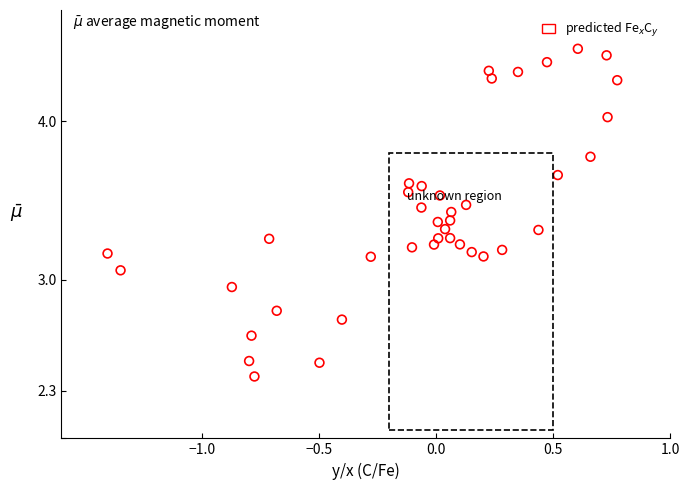

What is the range of X values (max minus min)?

2.2